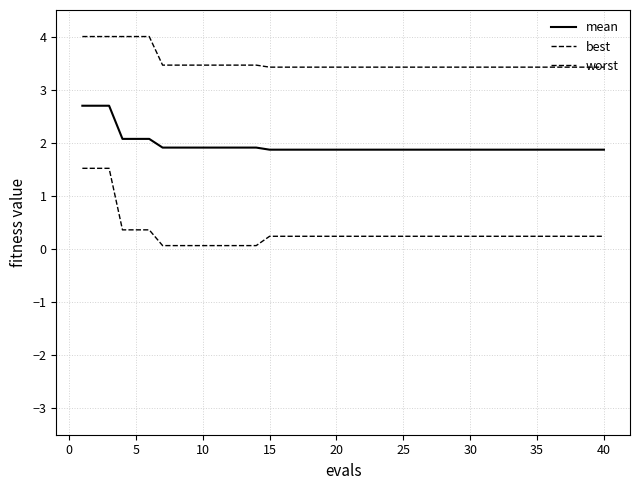

How many lines are shown in the chart?

3